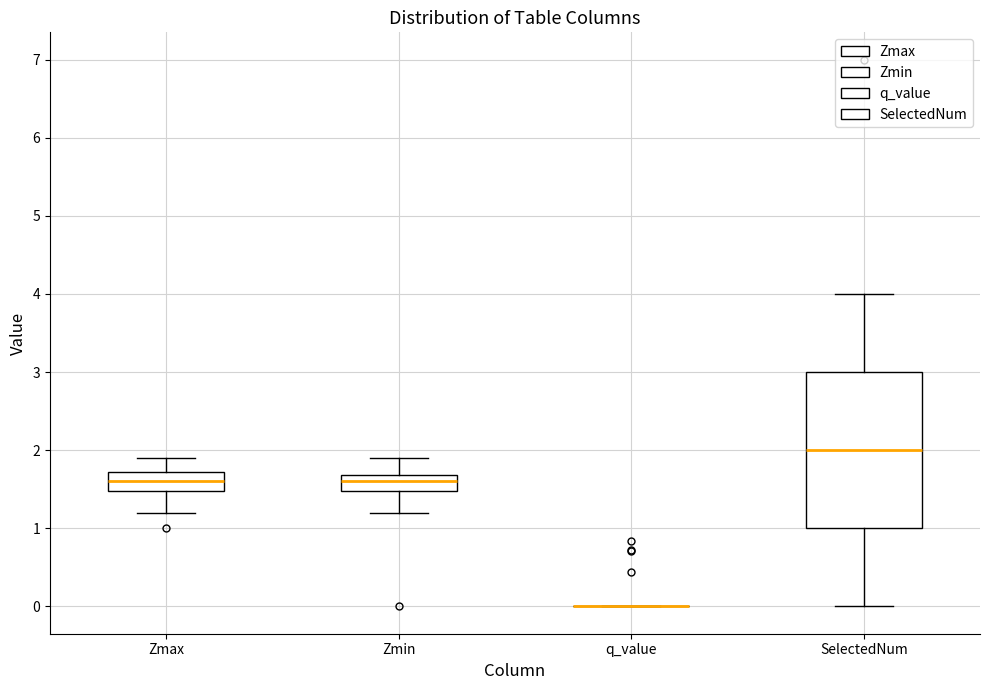

Where is the upper edge of the box for Zmax on the y-axis? The values are not printed on the chart, so give them approximately, as read against the axis.

1.7